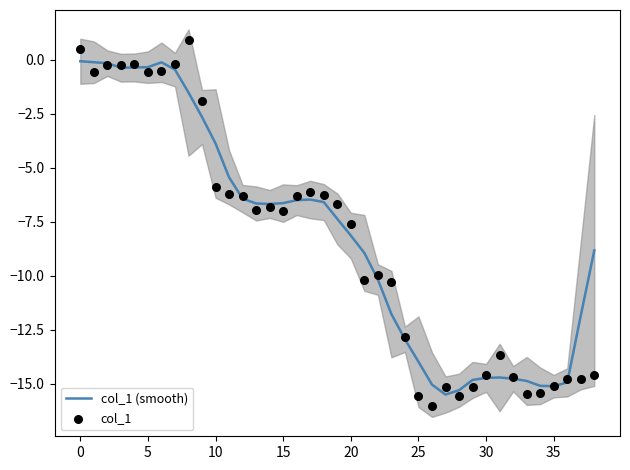

Which series has the largest total across all categories?

col_1 (smooth)